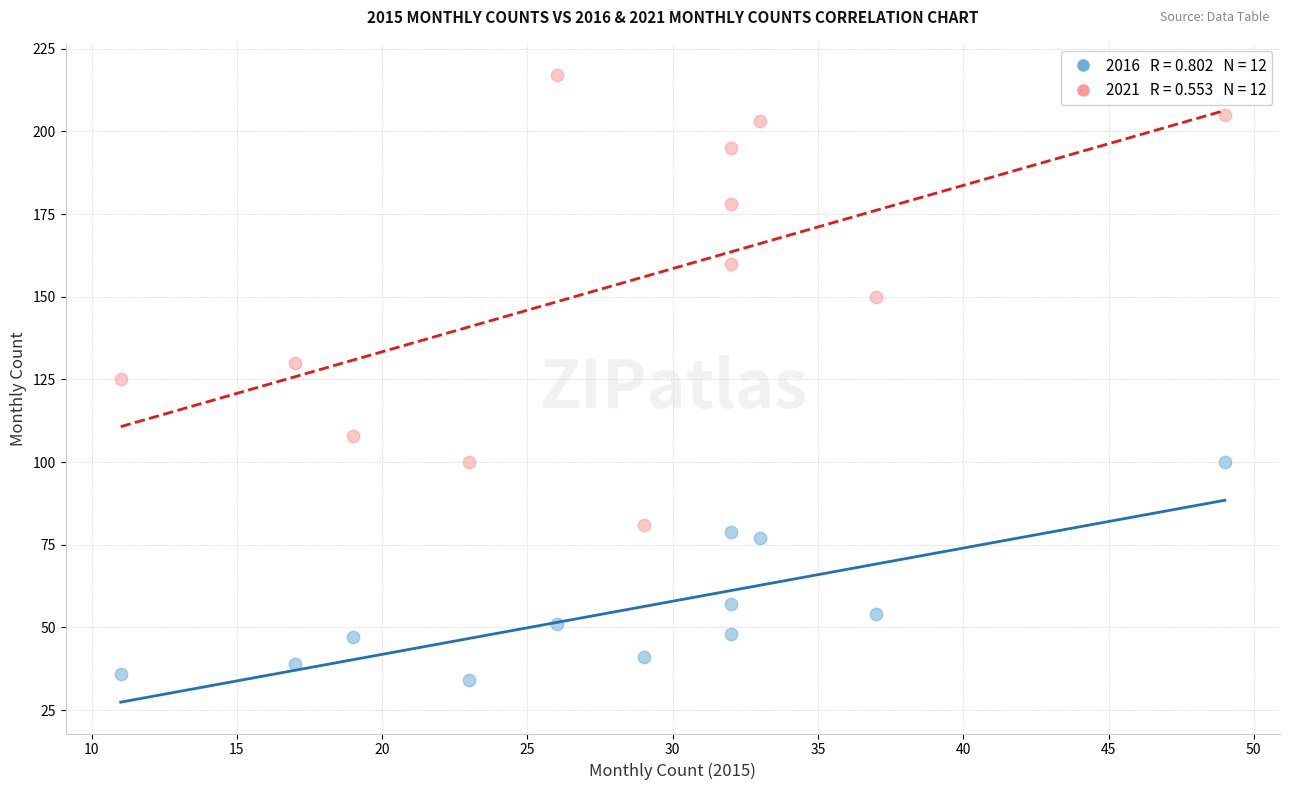

Across all data points, what is the range of X values (max minus min)?

38